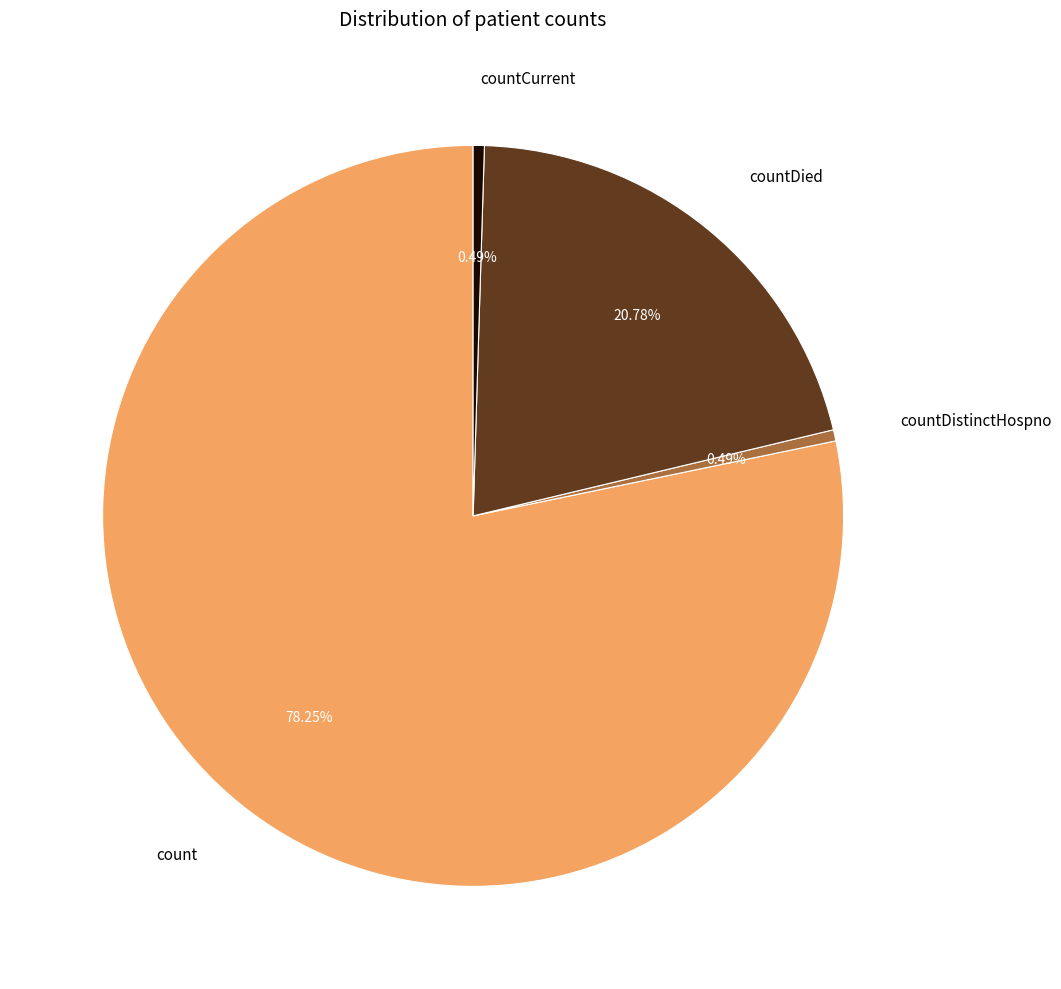

What is the ratio of the value at countDied to the value at count?

0.3